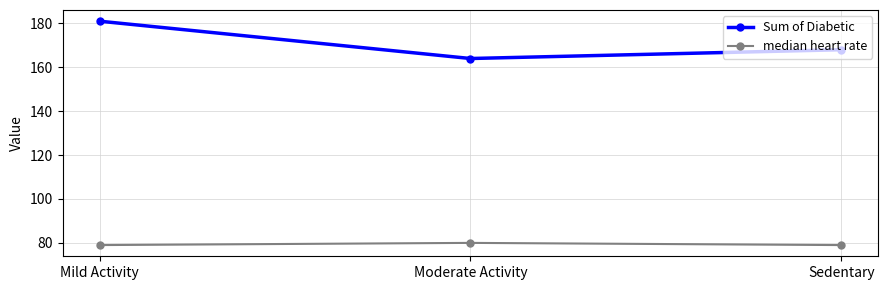

At Mild Activity, list the series in order from largest to smallest.

Sum of Diabetic, median heart rate